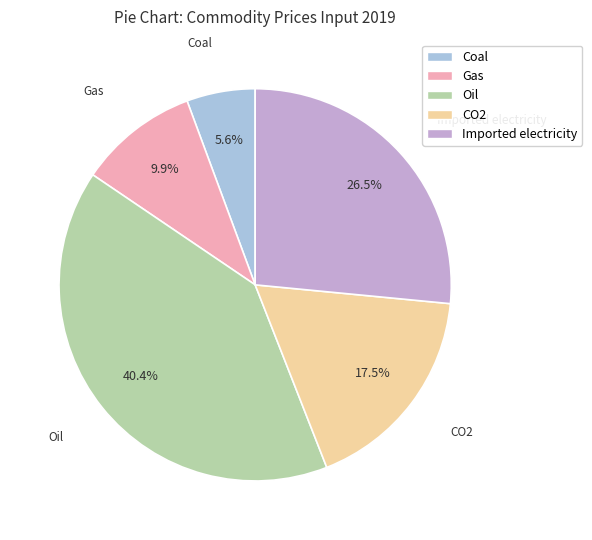

What percentage is the Oil slice, to the nearest percent?

40%